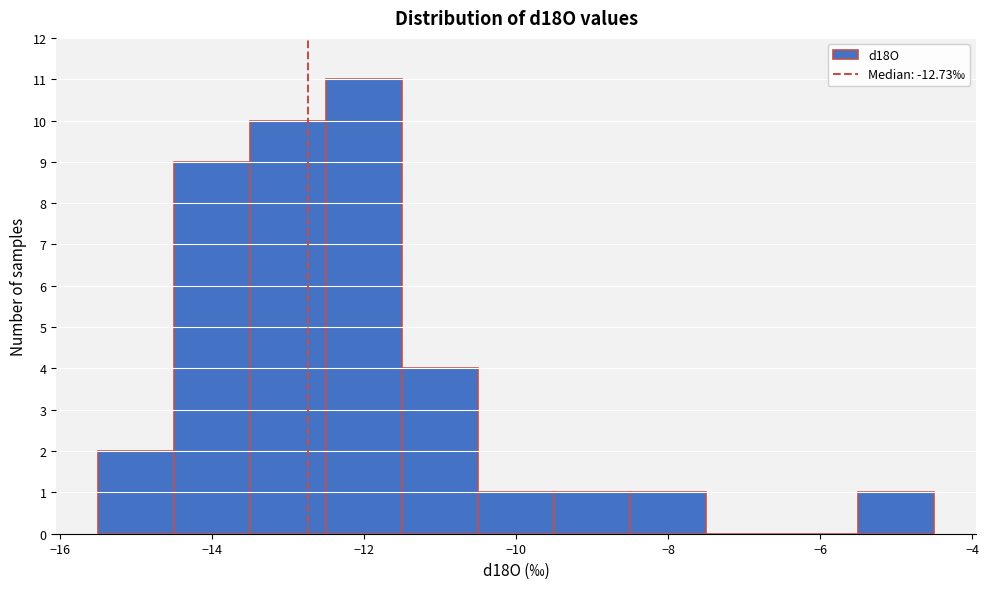

Reading left to right, transcribe this chart: for each bar, give the range it covers on the x-axis and its height. Neither the bar edges nor the heights are printed on the chart, so give them approximately, as read against the axes.

-15.5 to -14.5: 2
-14.5 to -13.5: 9
-13.5 to -12.5: 10
-12.5 to -11.5: 11
-11.5 to -10.5: 4
-10.5 to -9.5: 1
-9.5 to -8.5: 1
-8.5 to -7.5: 1
-7.5 to -6.5: 0
-6.5 to -5.5: 0
-5.5 to -4.5: 1